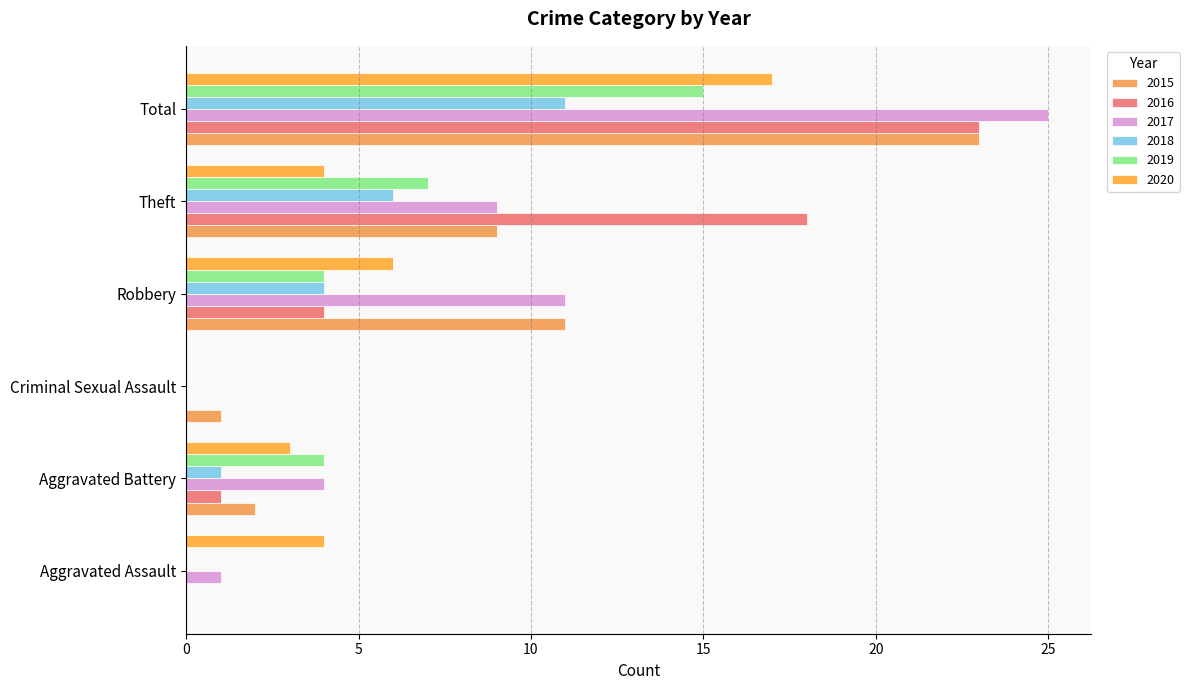

Count the number of data series in this chart.

6